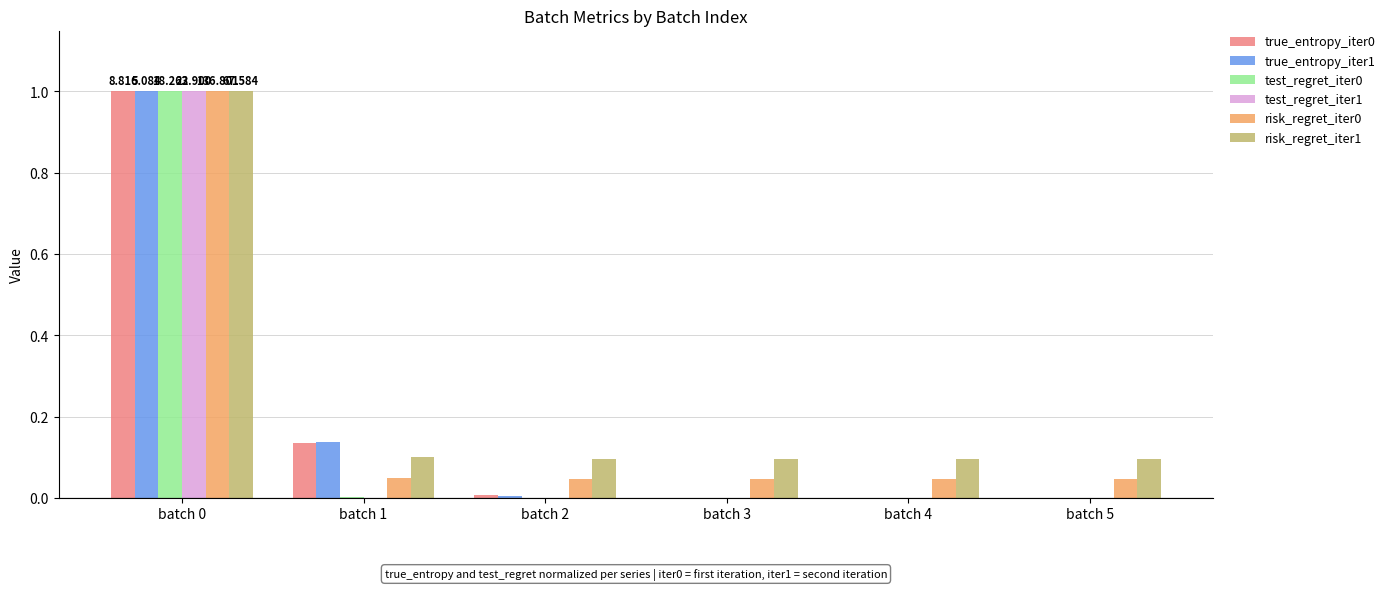

Is the value of test_regret_iter1 at batch 3 greater than the value of risk_regret_iter0 at batch 1?

No